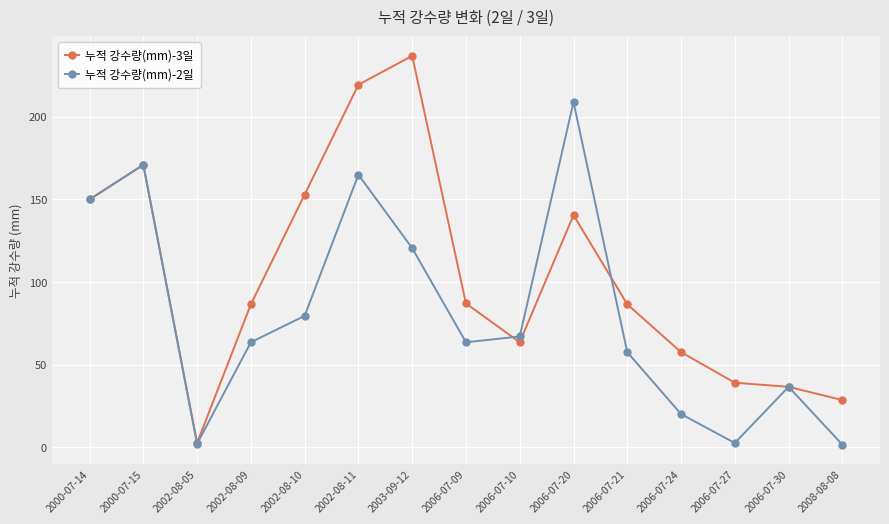

True or false: 누적 강수량(mm)-3일 has a value of 150.0 at 2000-07-14.

True